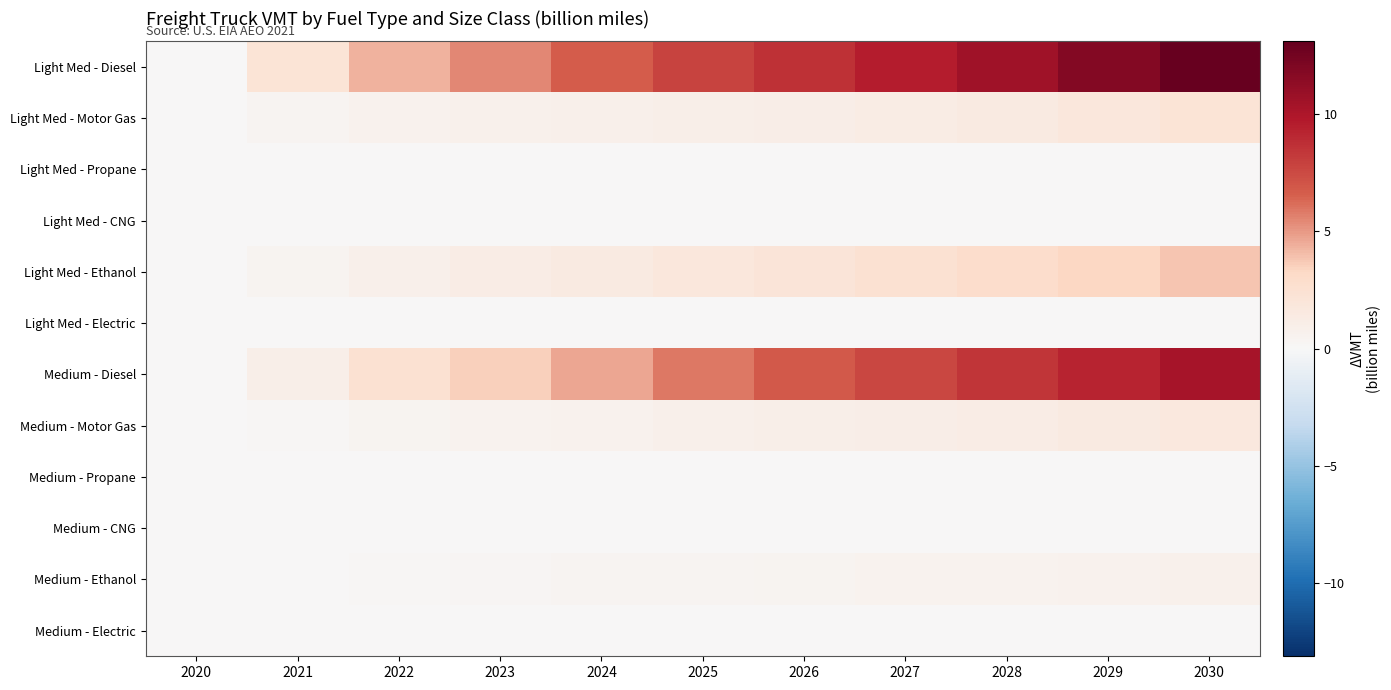

Which series has the largest range (max minus min)?

Light Med - Diesel